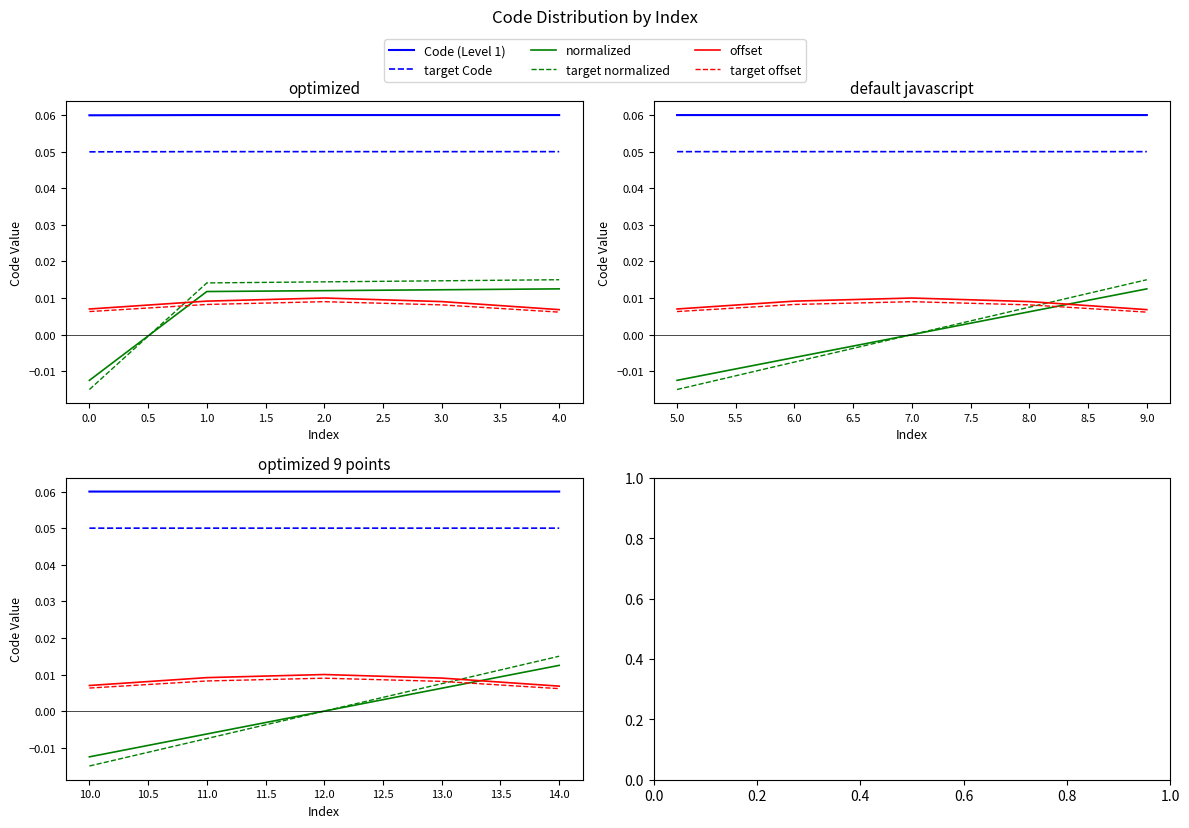

Rank the series by their maximum value, from lowest to highest.

target offset, offset, normalized, target normalized, target Code, Code (Level 1)